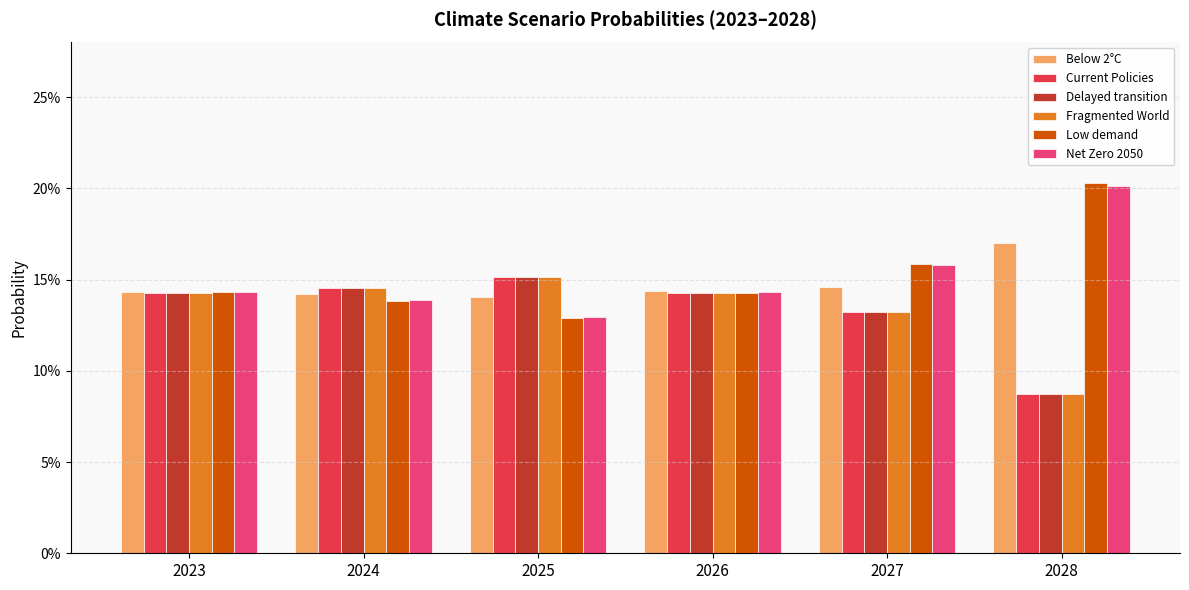

Is it true that Current Policies equals 0.1 at 2026?

True